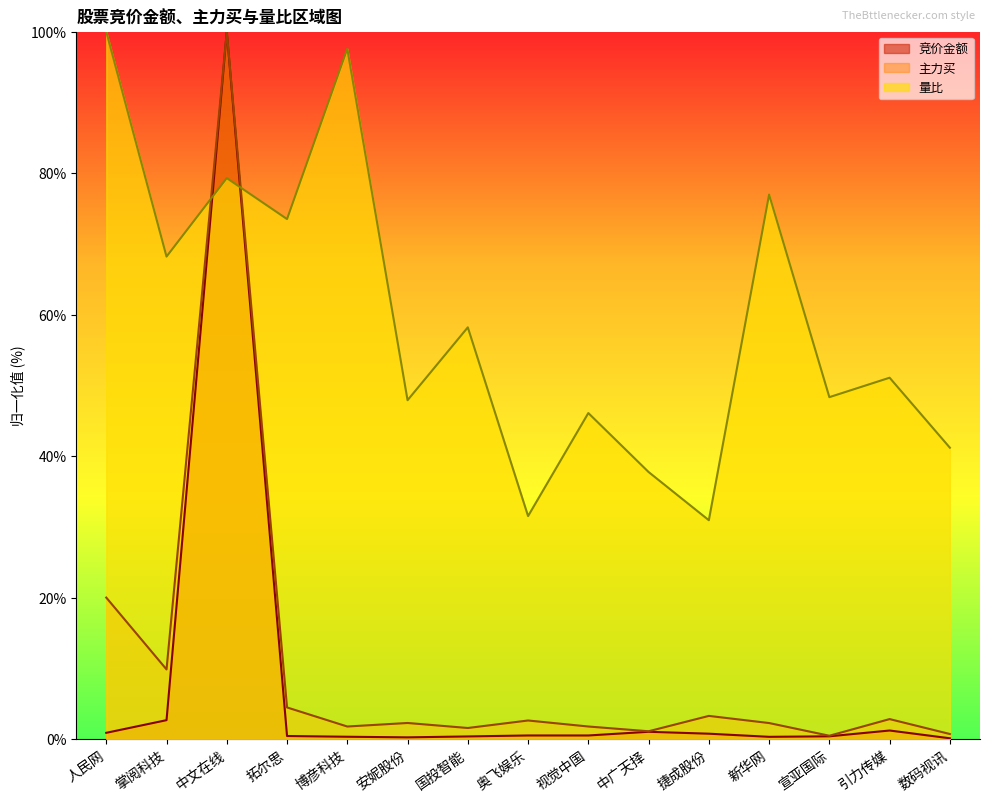

What are all the series names shown in the legend?

竞价金额, 主力买, 量比